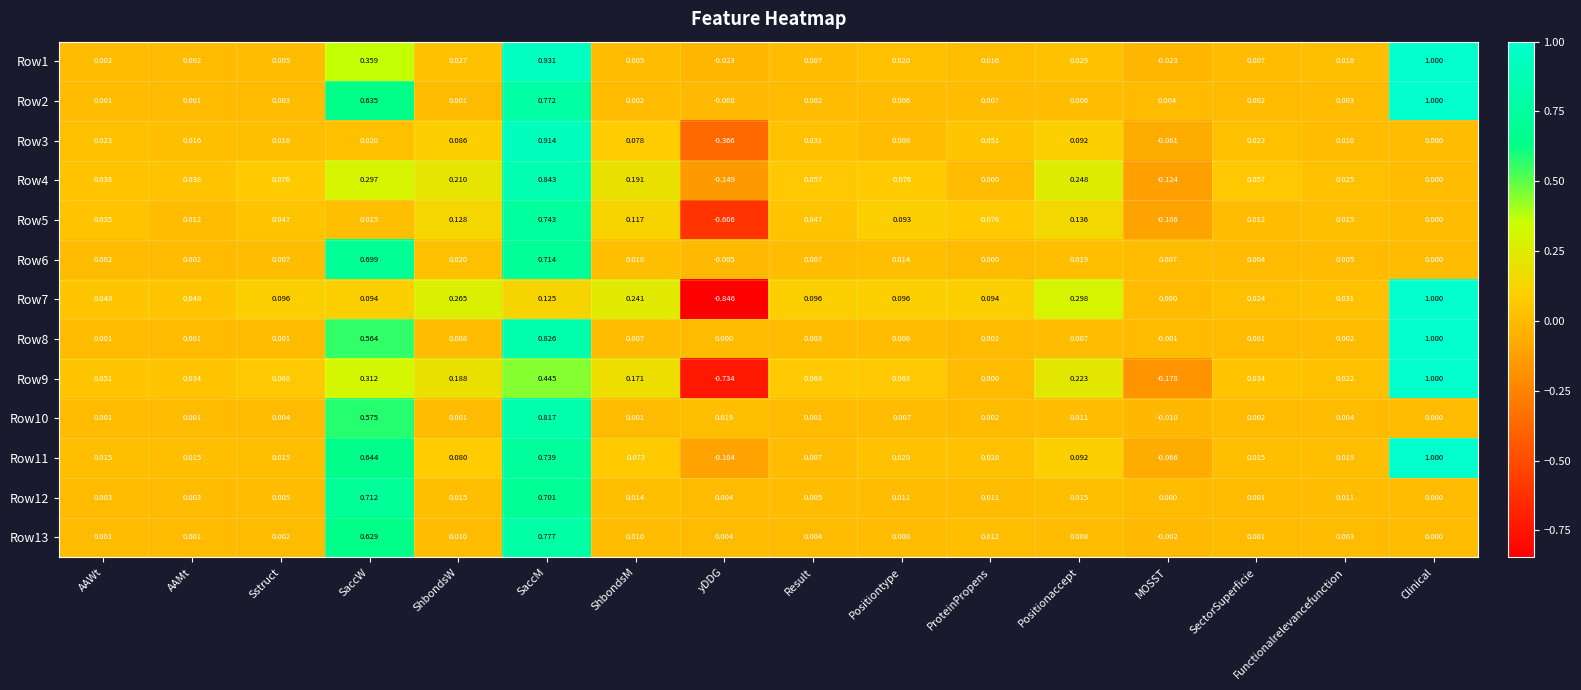

At which label is Row10 closest to 0?

Clinical